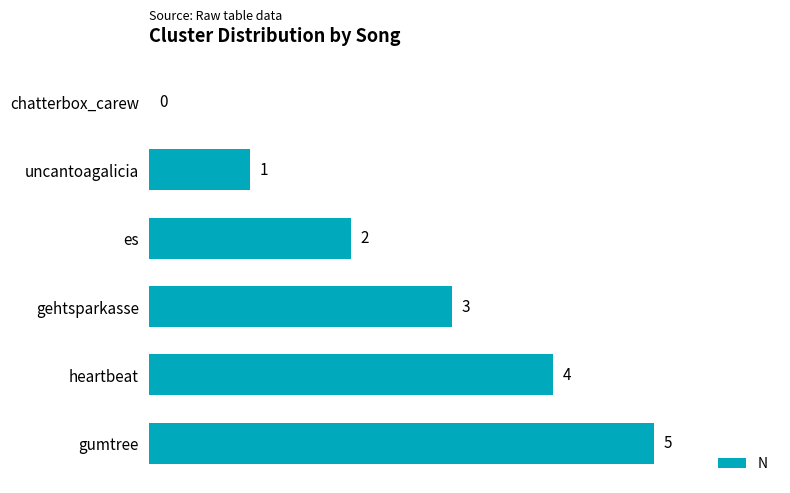

Between es and chatterbox_carew, which is larger?

es